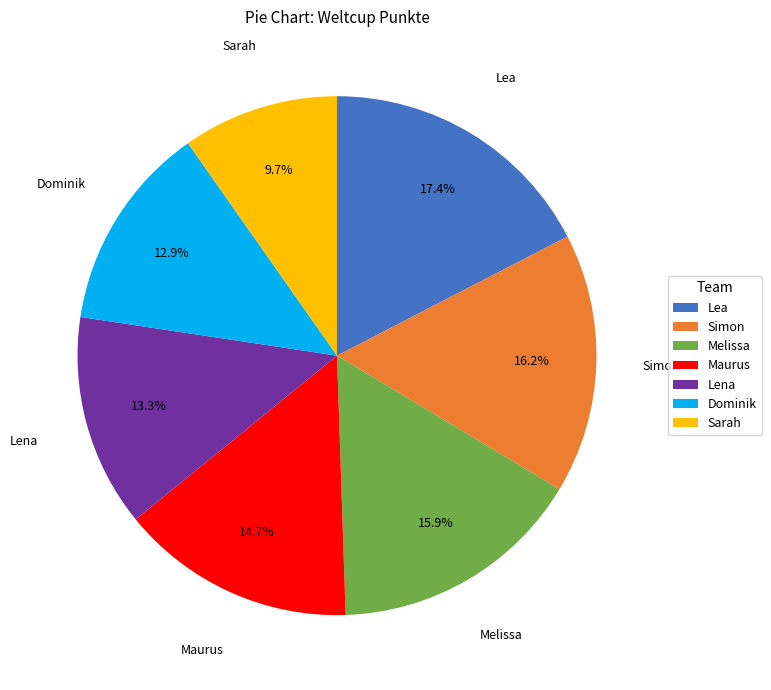

How many slices are in this pie chart?

7